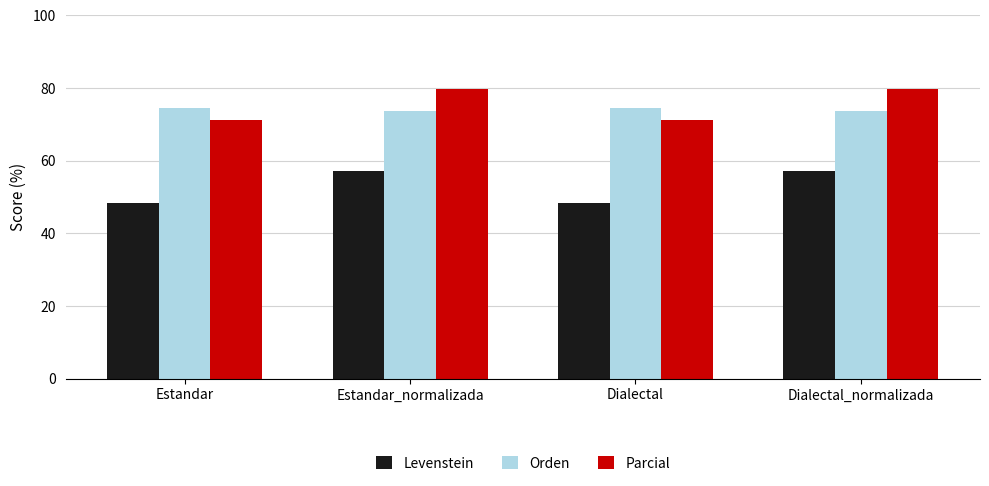

What is the difference between the Orden values at Dialectal_normalizada and Estandar?

0.8